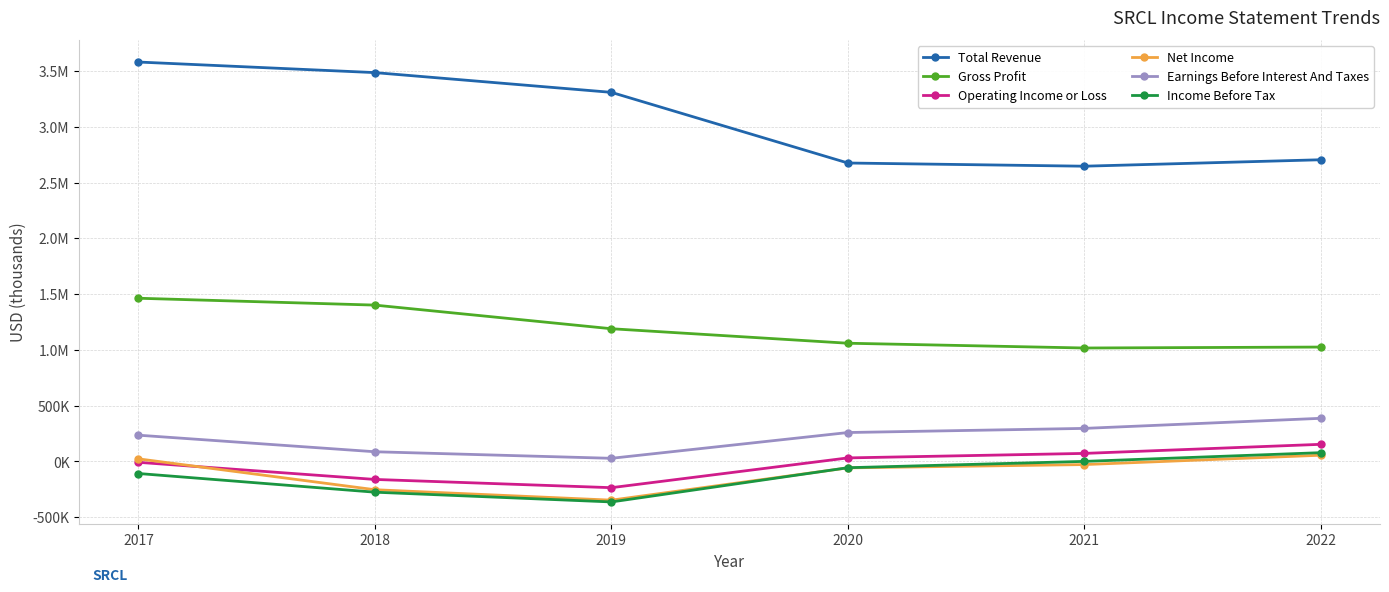

What is the maximum value for Gross Profit?

1463200